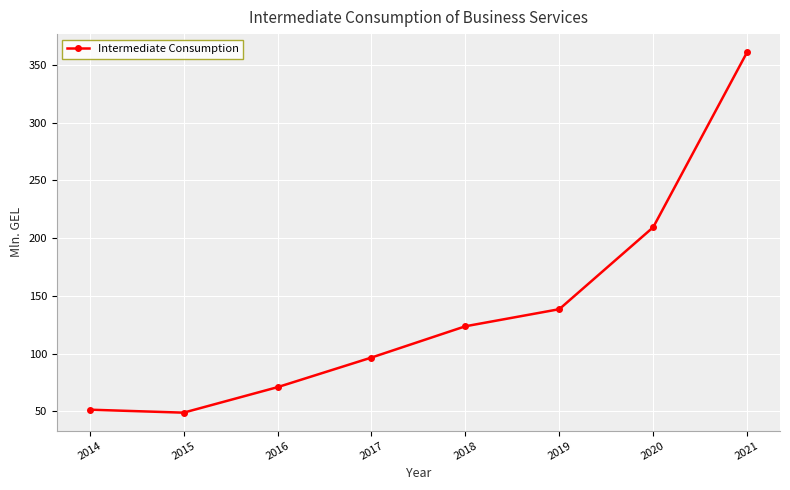

Does the chart display data point markers on the line(s)?

Yes